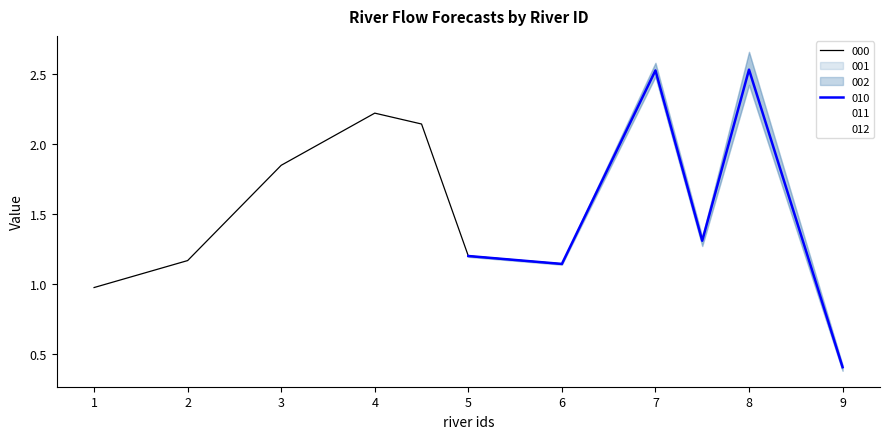

Rank the categories by 012 value from lowest to highest.

9, 1, 6, 5, 2, 7.5, 3, 4.5, 4, 7, 8